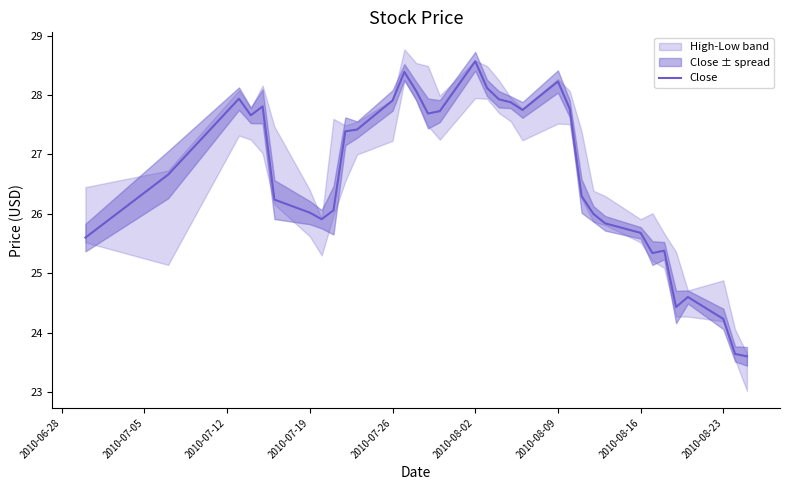

At which label does Close reach its peak?

2010-08-02